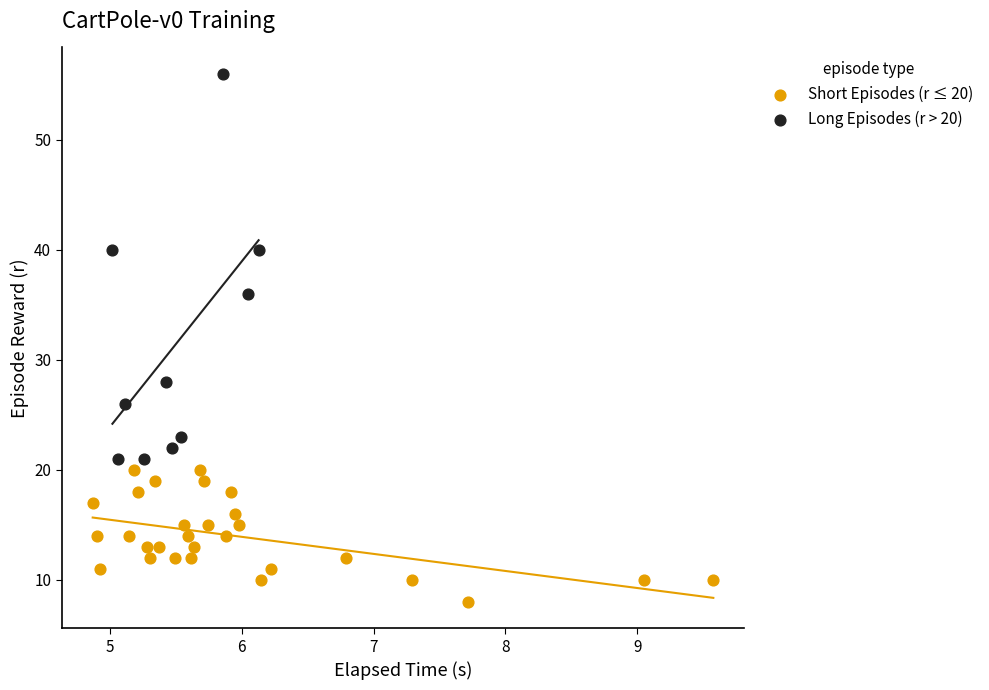

Which series has the widest spread of Y values?

Long Episodes (r > 20)